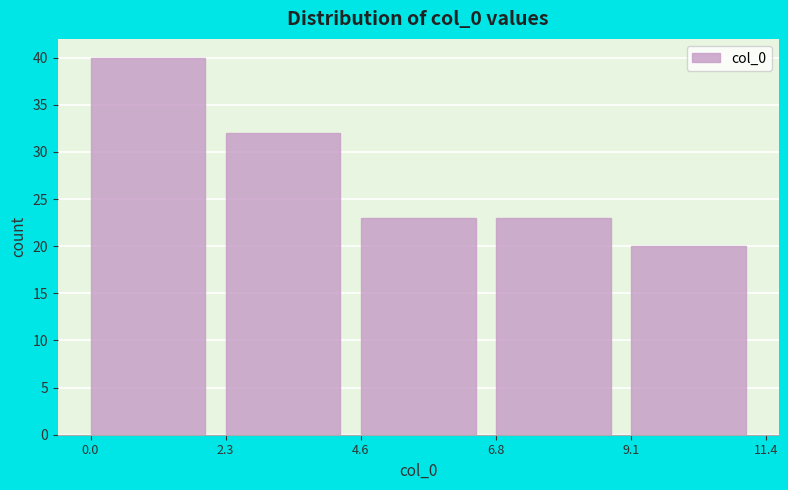

Over which range of the x-axis is the bar tallest?

0.0 to 2.3